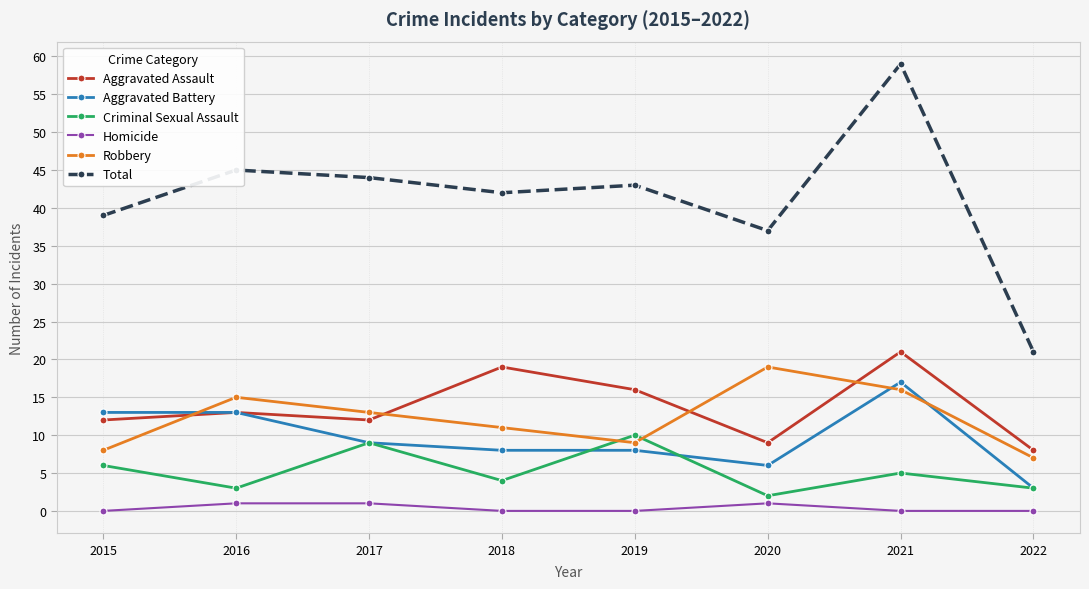

At which label does Robbery reach its minimum?

2022